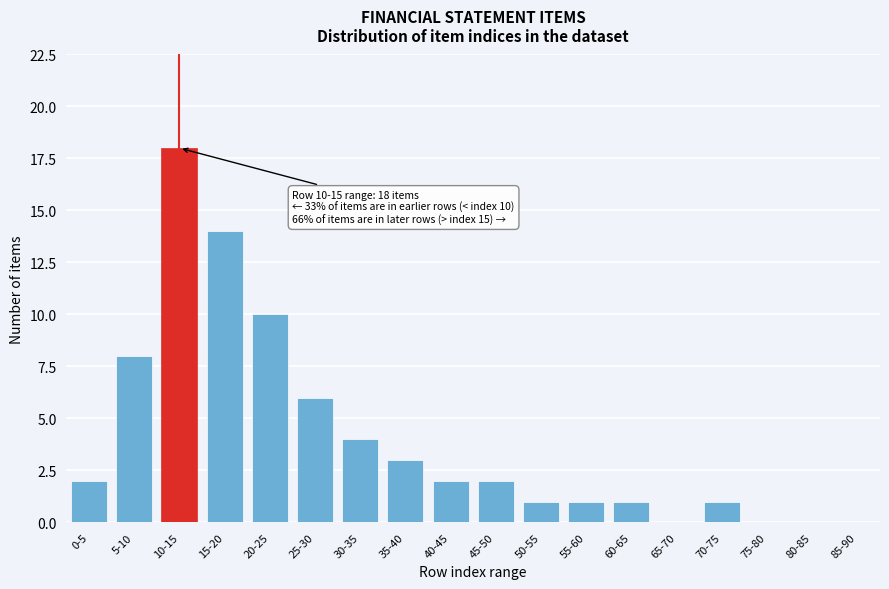

Reading left to right, what are all the values shown in this chart?

0-5=2	5-10=8	10-15=18	15-20=14	20-25=10	25-30=6	30-35=4	35-40=3	40-45=2	45-50=2	50-55=1	55-60=1	60-65=1	65-70=0	70-75=1	75-80=0	80-85=0	85-90=0